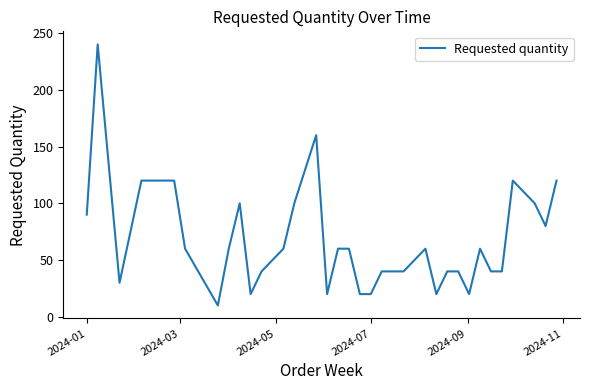

What is the smallest value displayed?

10